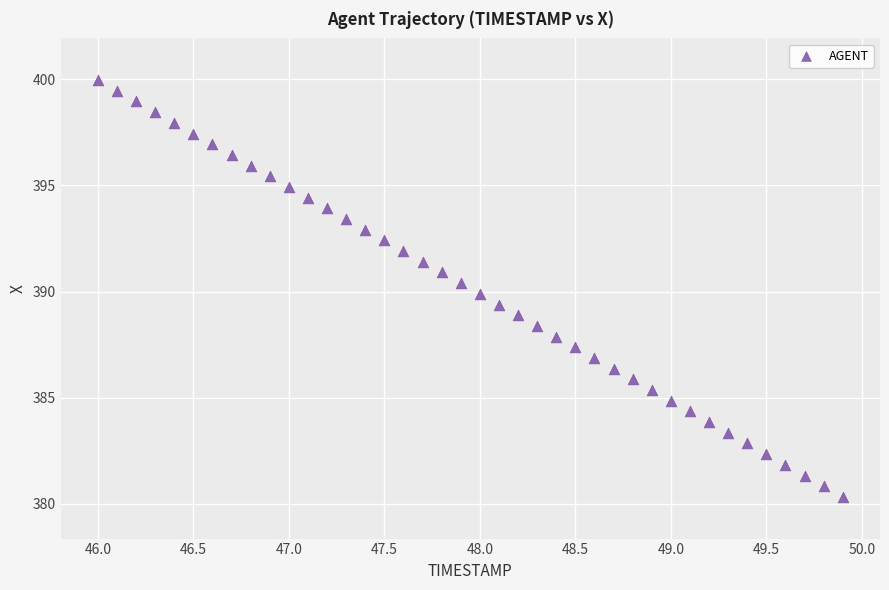

What is the range of Y values (max minus min)?

19.6